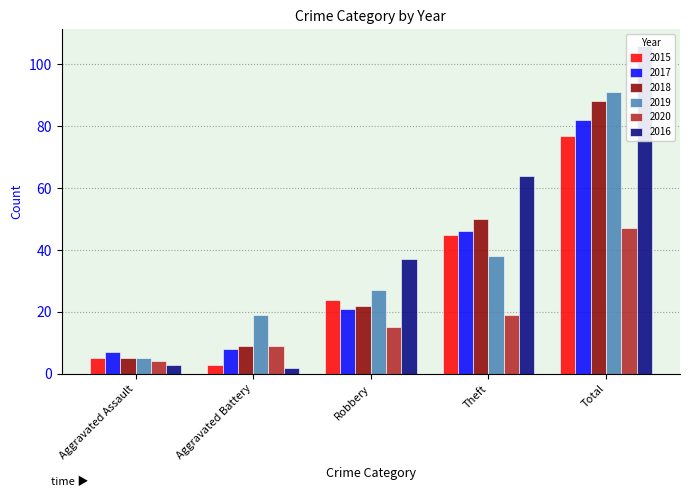

Rank the series at Aggravated Battery from highest to lowest value.

2019, 2018, 2020, 2017, 2015, 2016